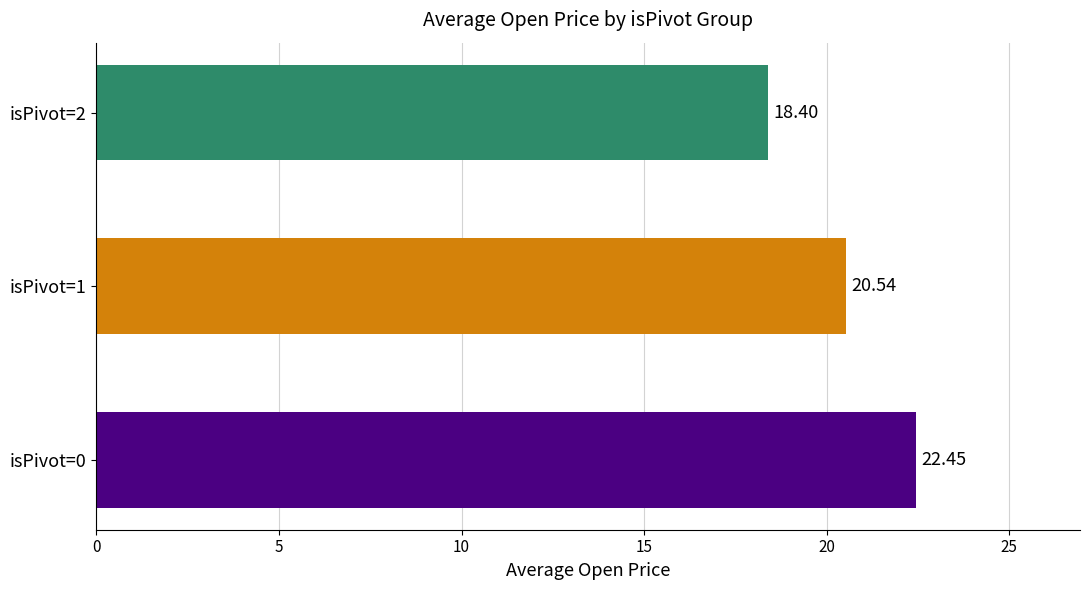

Which has a higher value, isPivot=2 or isPivot=1?

isPivot=1